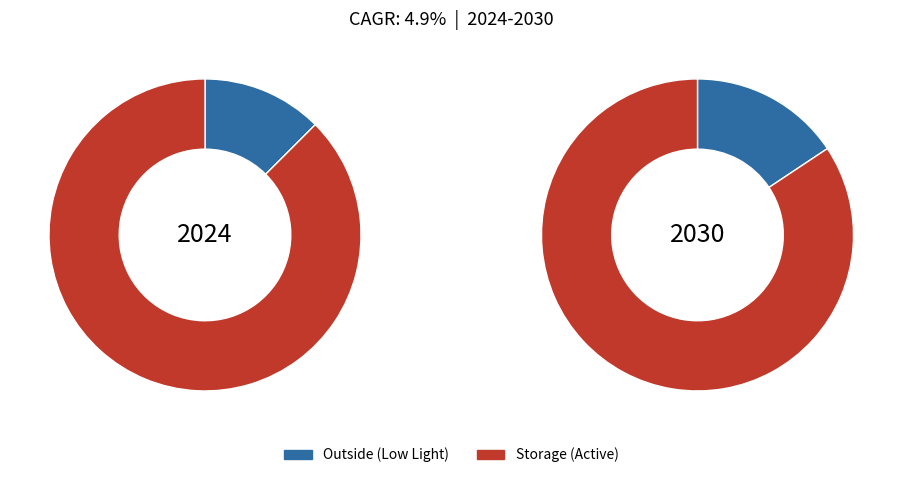

What is the smallest slice in the pie chart?

Outside